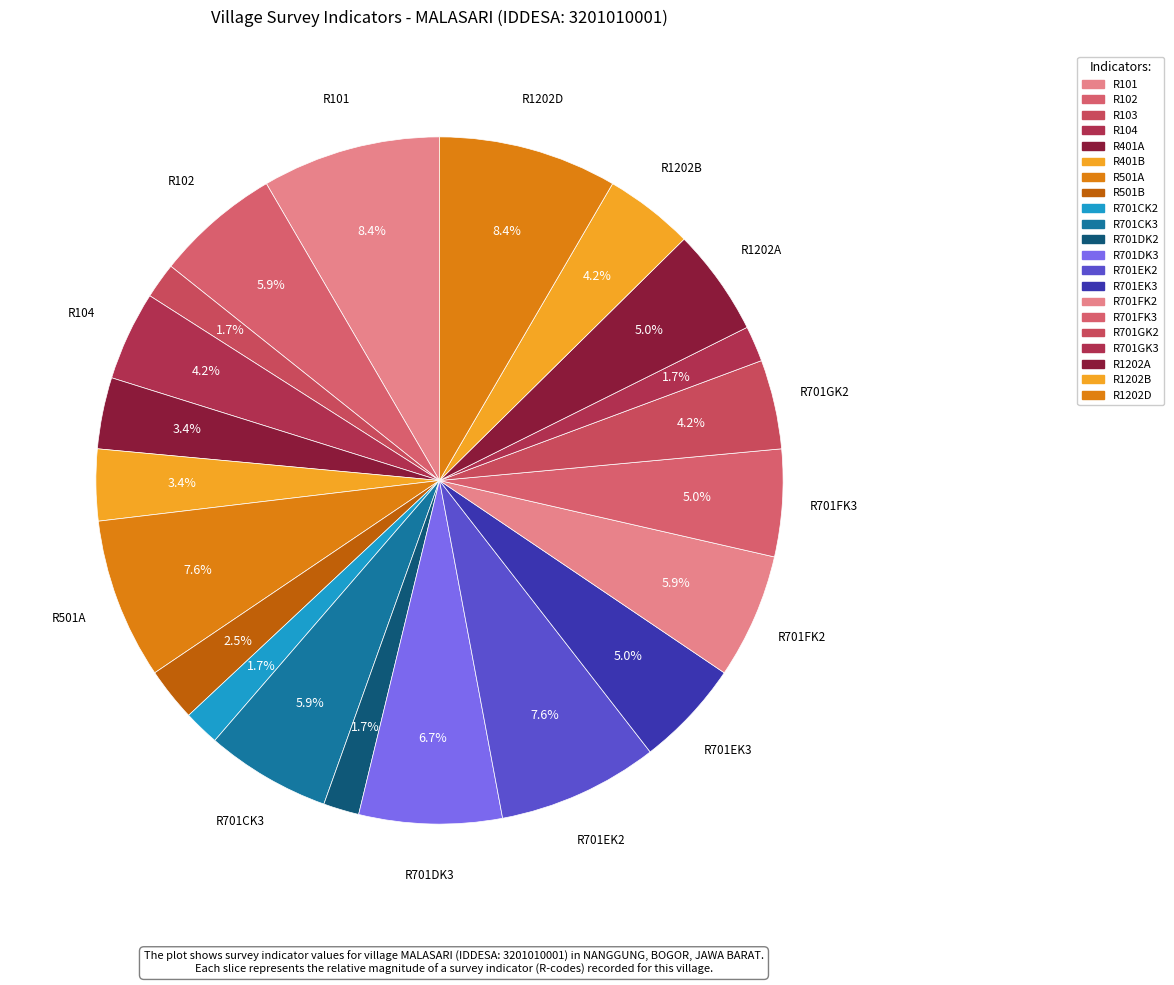

Does R102 account for over 50% of the chart?

No